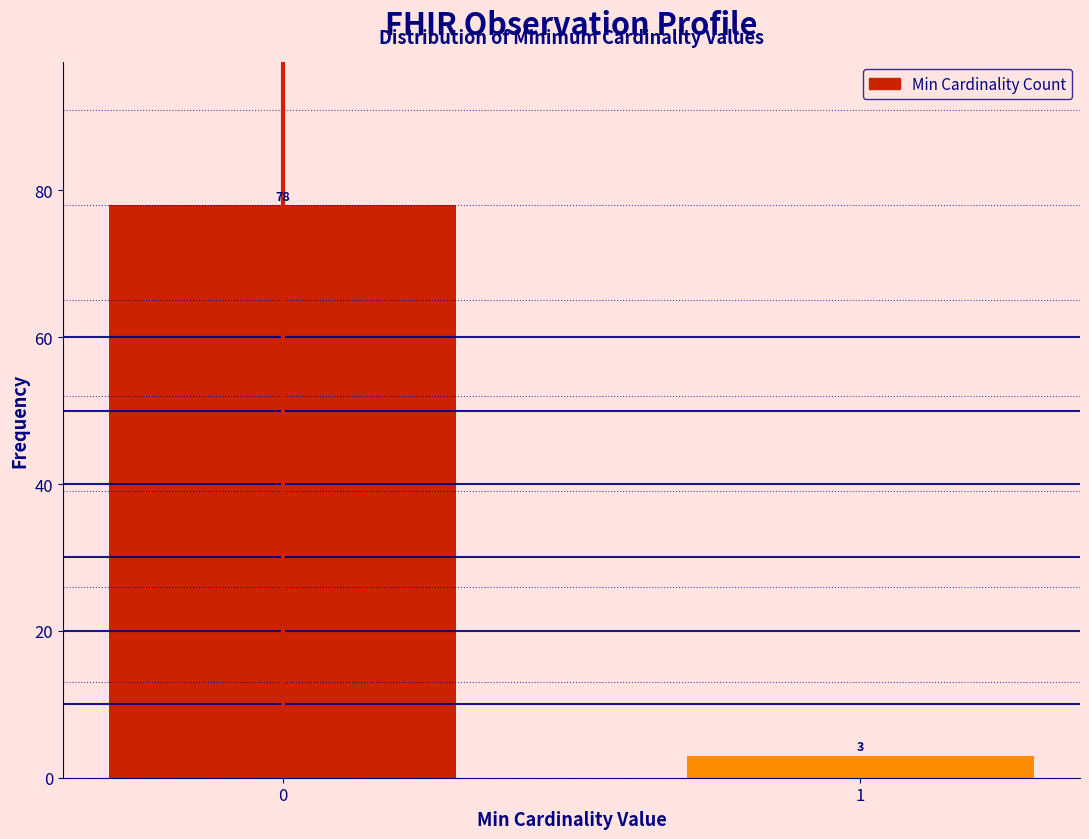

Reading left to right, extract all data points from this chart.

78	3